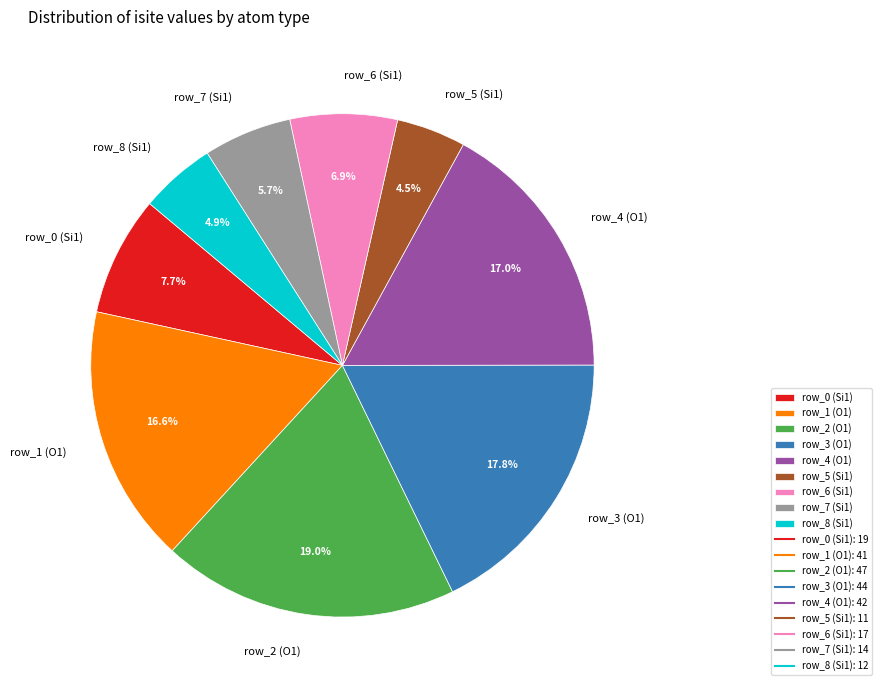

Is the sum of row_8 (Si1) and row_1 (O1) greater than half?

No